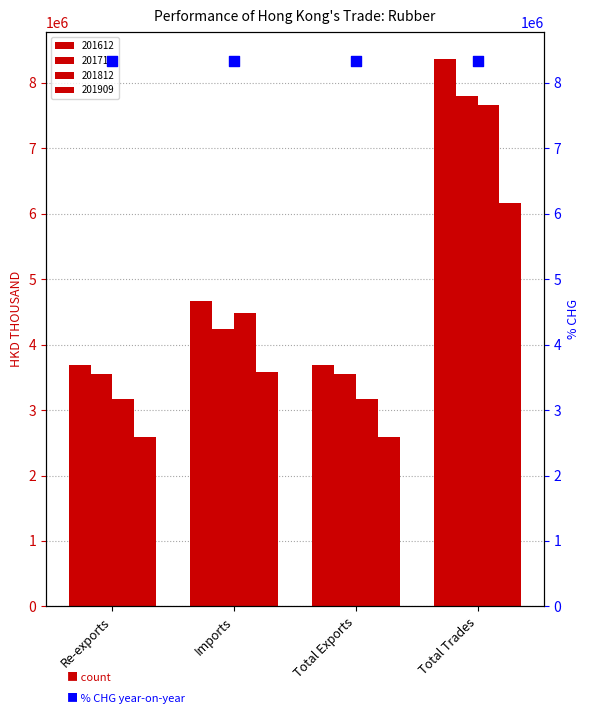

Which series reaches the maximum Y coordinate?

201612